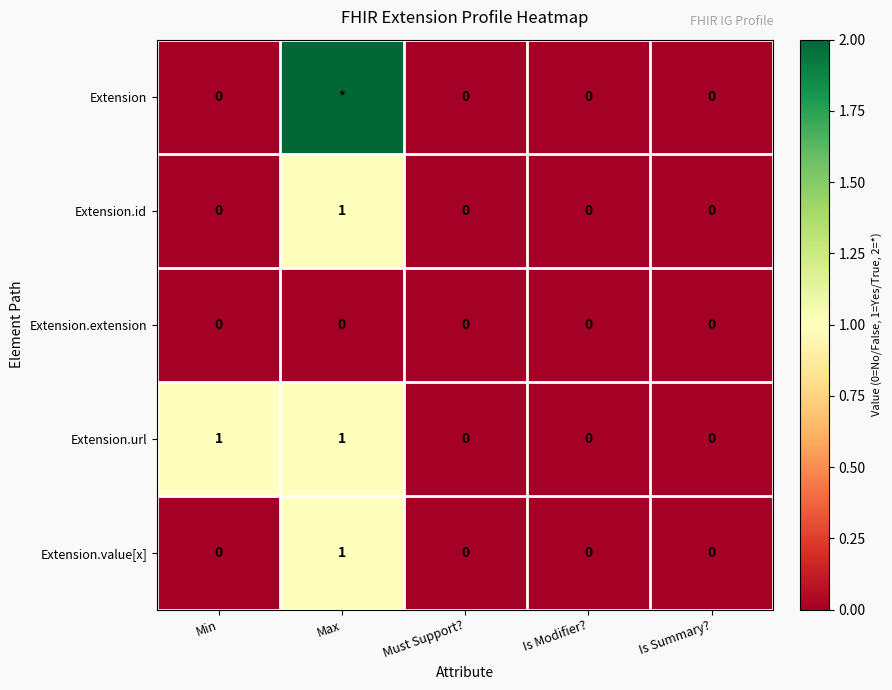

How many Extension.url values are between 0 and 1?

5